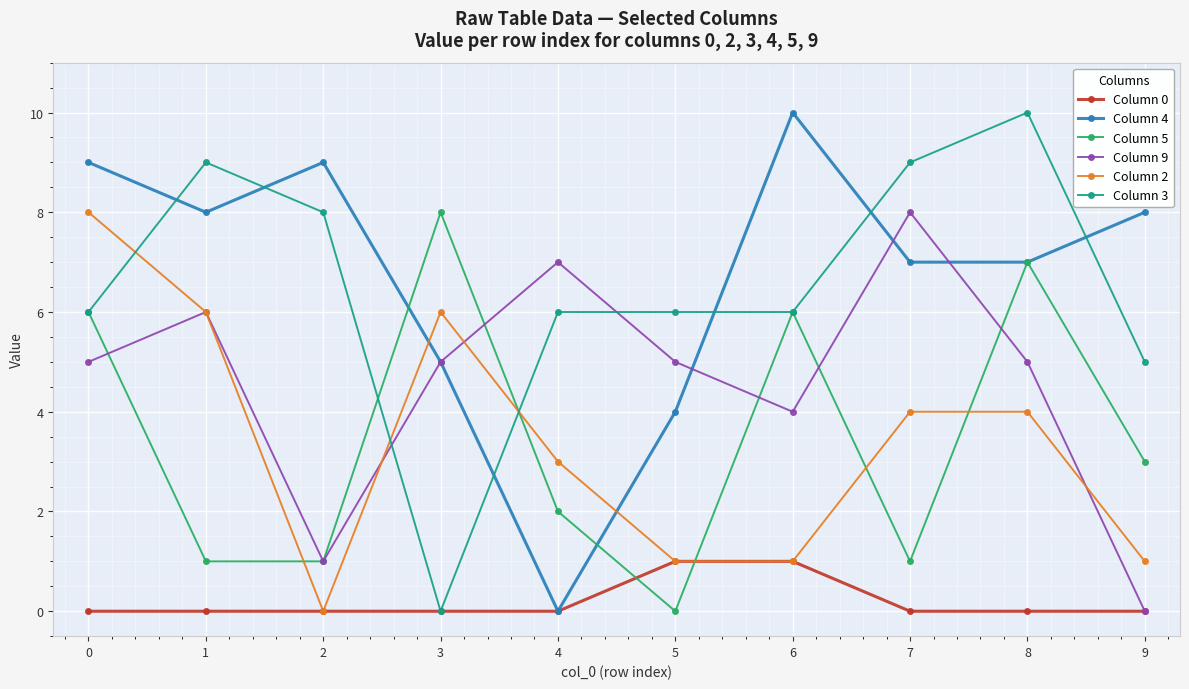

Reading right to left, what are all the values shown in this chart?

Column 0: 0	0	0	1	1	0	0	0	0	0
Column 4: 8	7	7	10	4	0	5	9	8	9
Column 5: 3	7	1	6	0	2	8	1	1	6
Column 9: 0	5	8	4	5	7	5	1	6	5
Column 2: 1	4	4	1	1	3	6	0	6	8
Column 3: 5	10	9	6	6	6	0	8	9	6